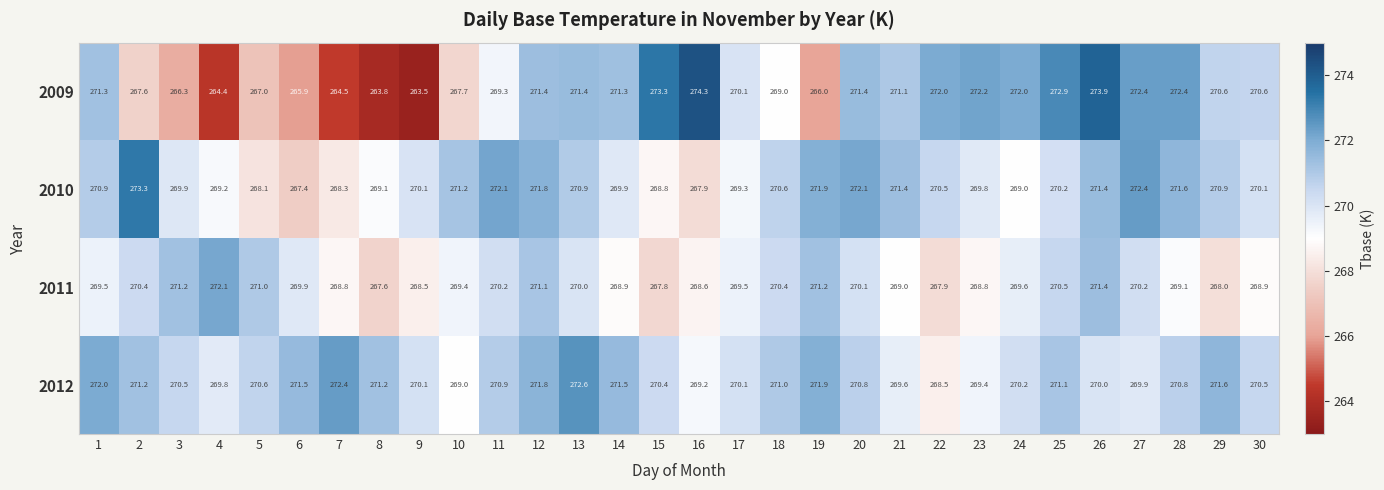

Between 4 and 24, which series saw the biggest shift?

2009